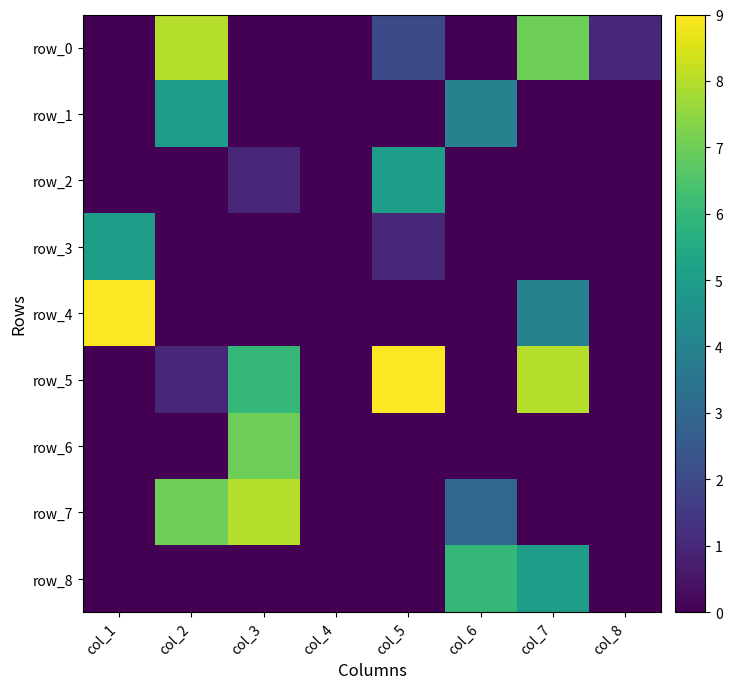

The row_7 series shows 0 at col_8. True or false?

True